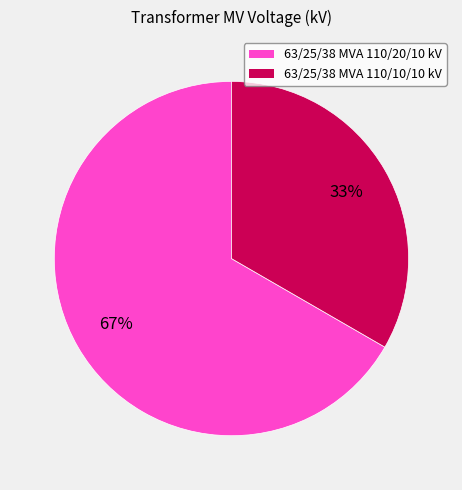

To the nearest percent, what is the combined percentage of 63/25/38 MVA 110/10/10 kV and 63/25/38 MVA 110/20/10 kV?

100%